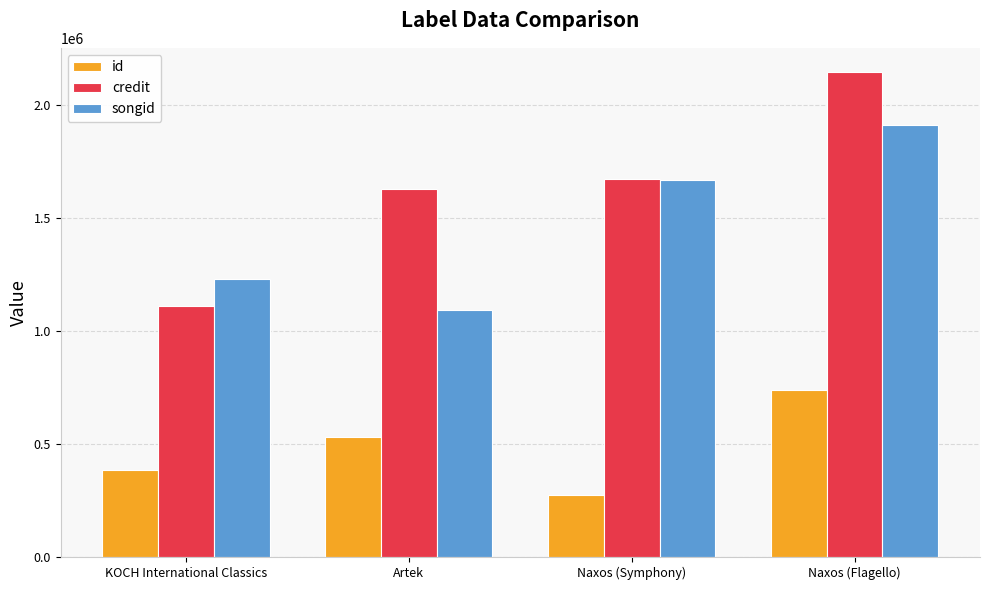

What is the approximate value of credit at Naxos (Symphony), to the nearest 10?

1672580